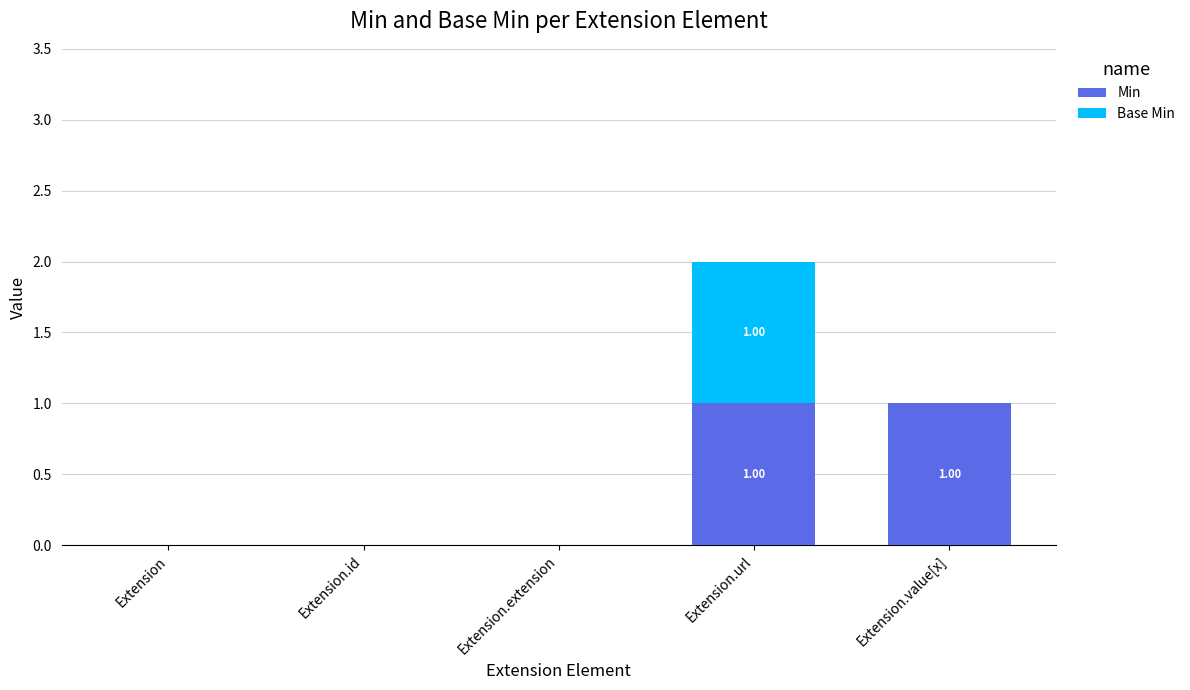

At which category is the sum across all series the highest?

Extension.url